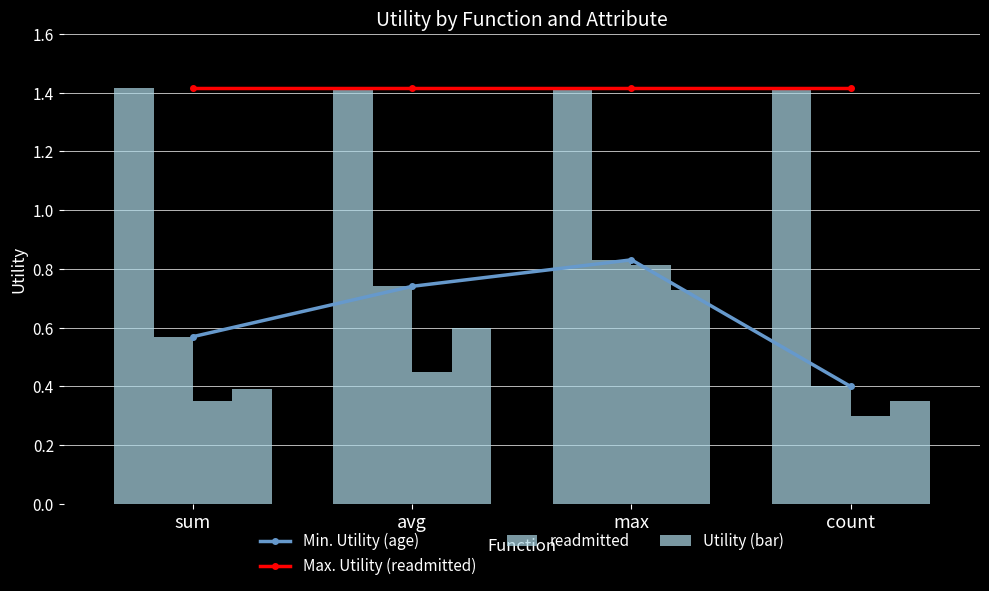

What is the total value across all series at sum?

3.4